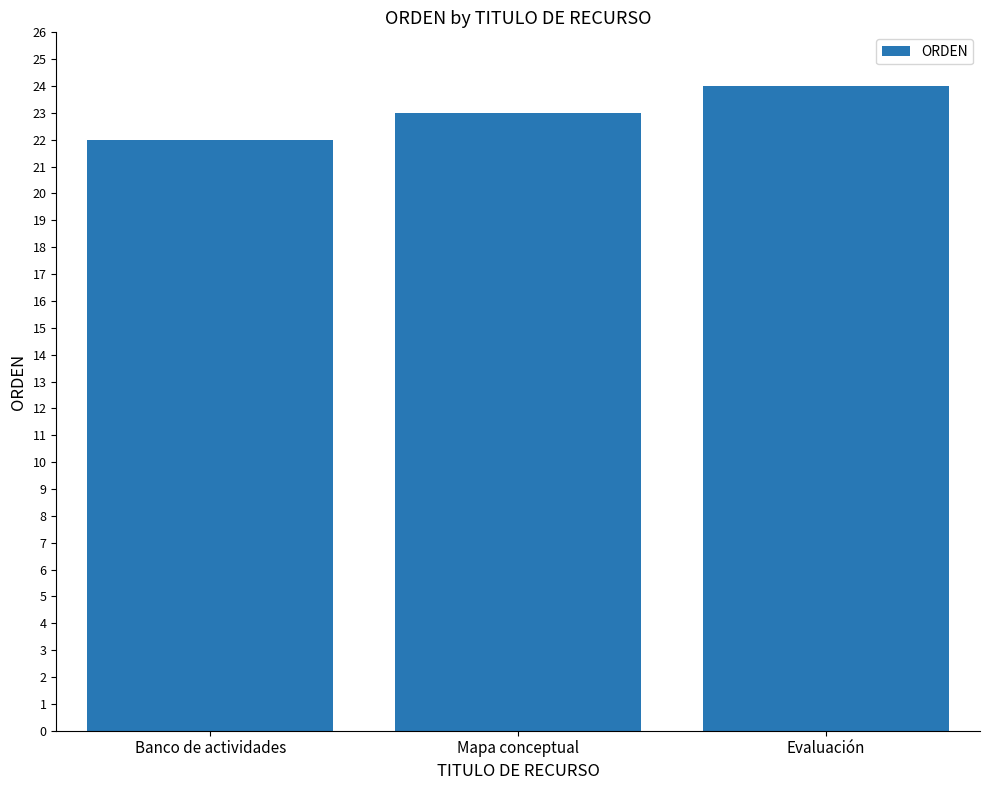

The value at Banco de actividades is 33. True or false?

False